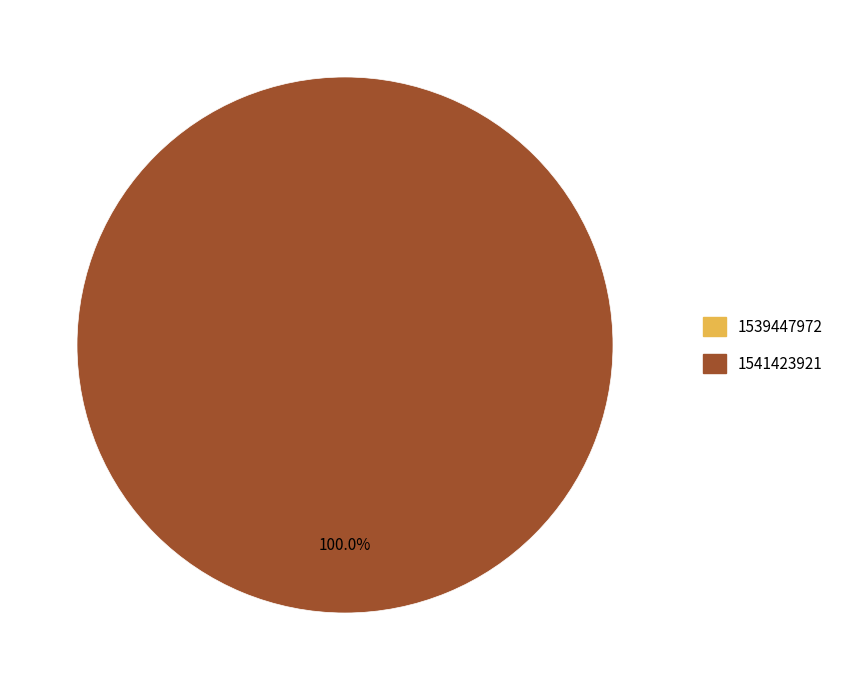

Between 1541423921 and 1539447972, which is larger?

1541423921